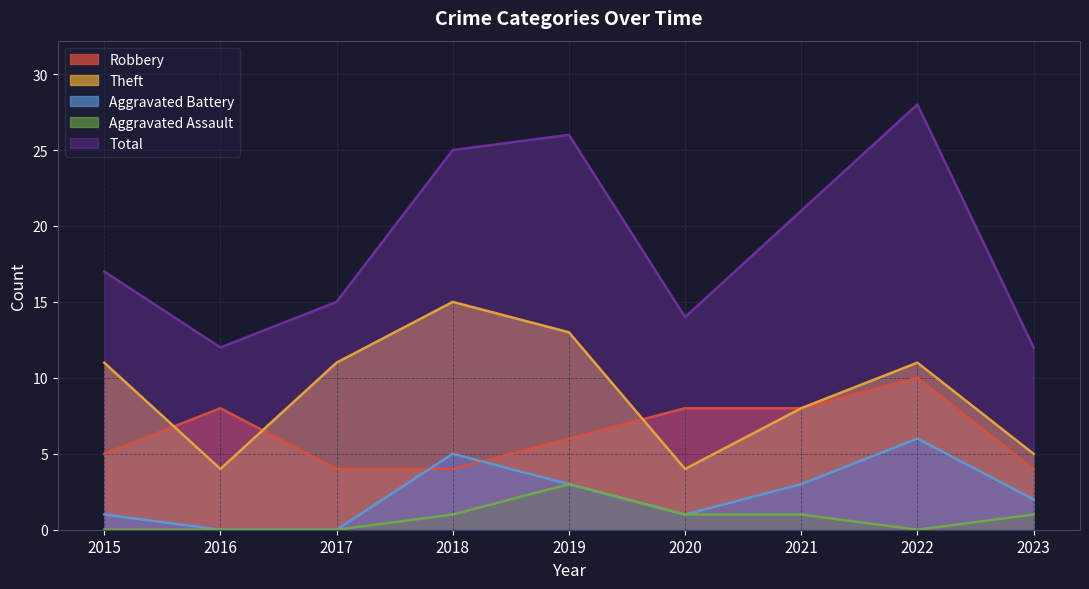

True or false: Theft has more than 0 points higher than both neighbors.

True